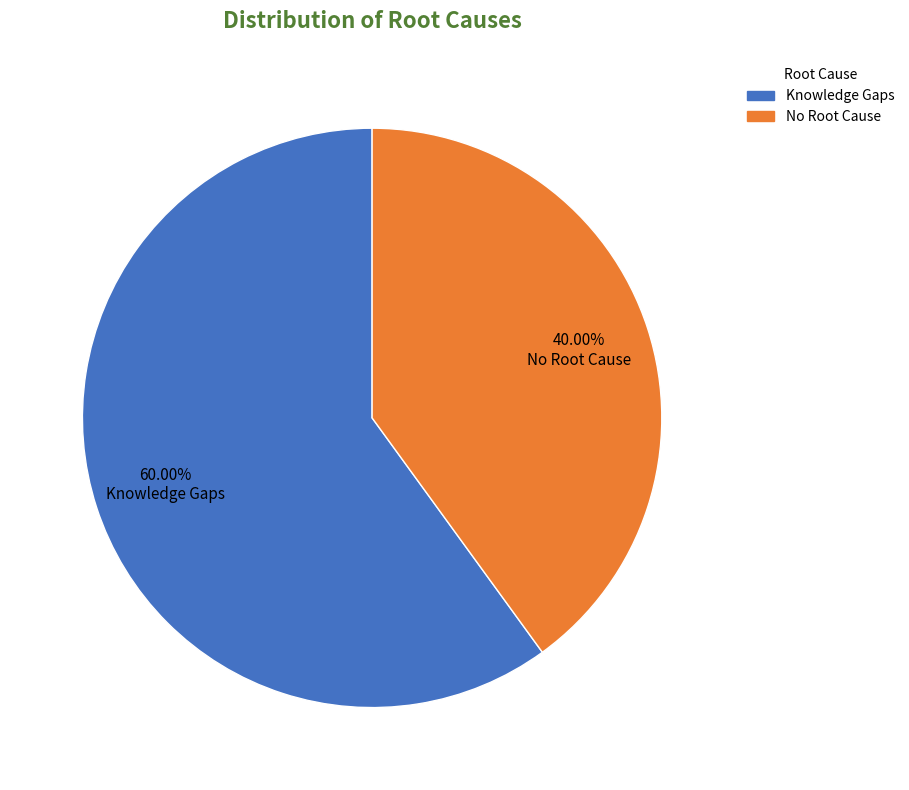

Does any single category account for the majority?

Yes